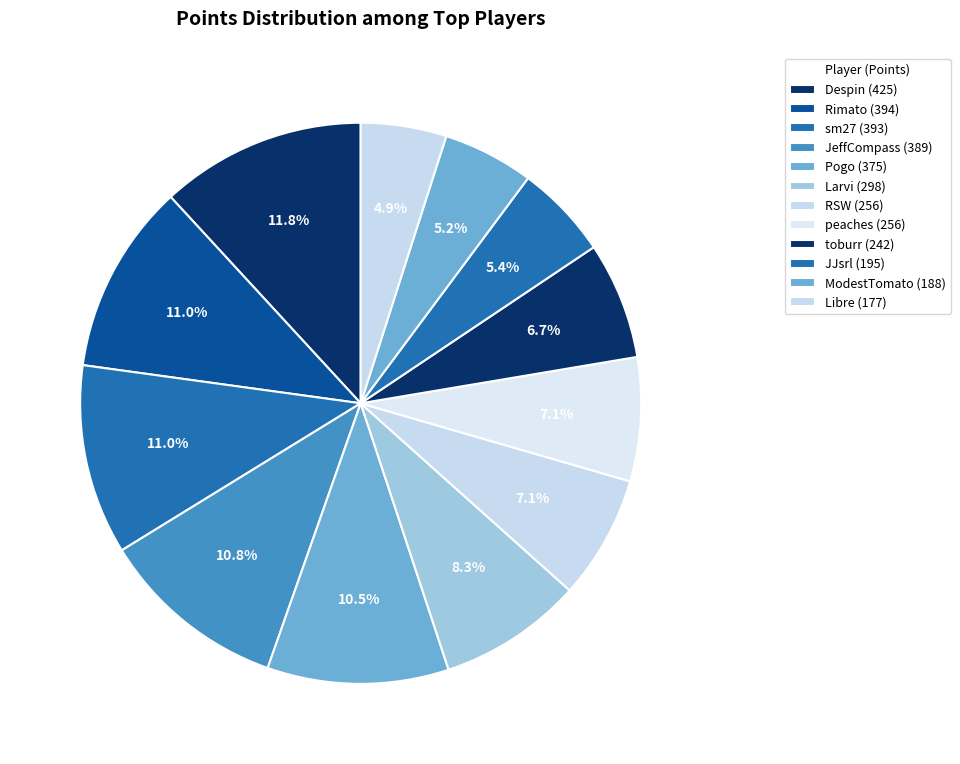

What is the smallest slice in the pie chart?

Libre